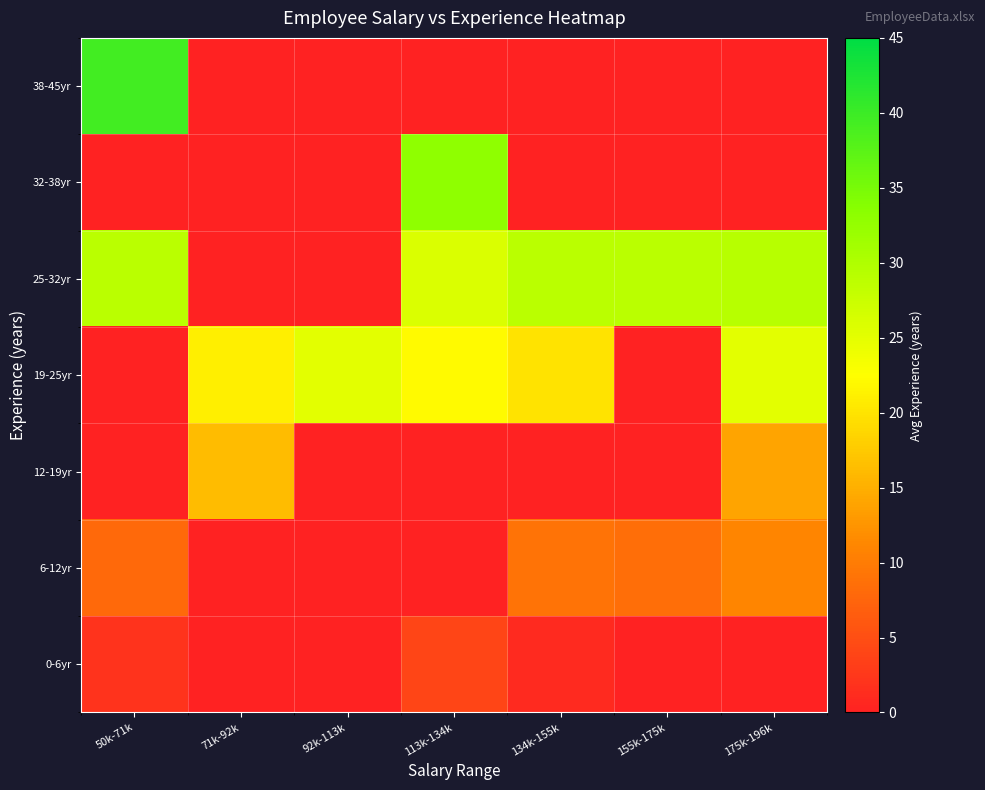

Which series has the widest spread of values?

38-45yr